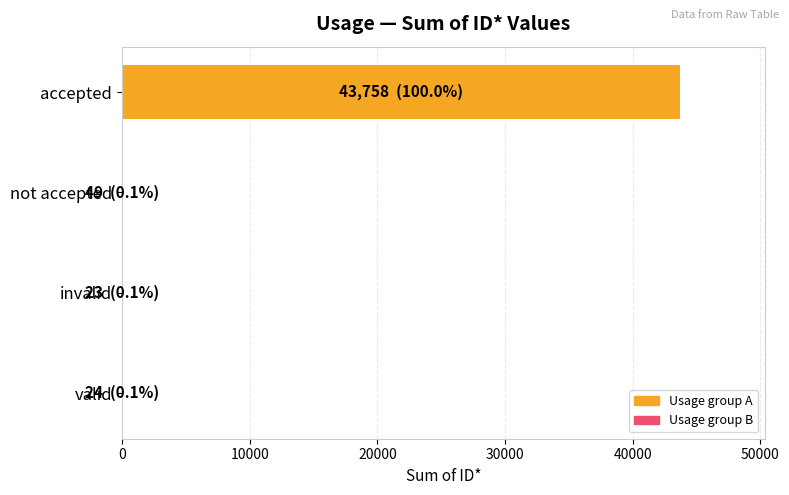

How many series are shown in this chart?

1